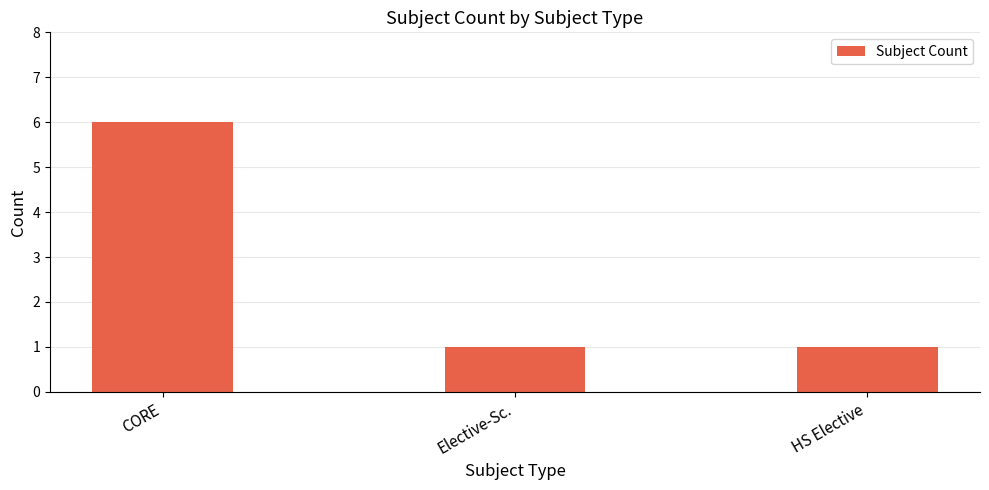

How many bars are there in total?

3